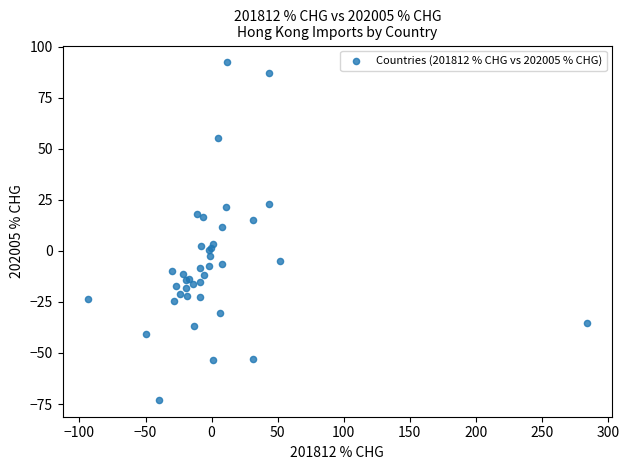

What Y value in the scatter plot is closest to 9?

11.8